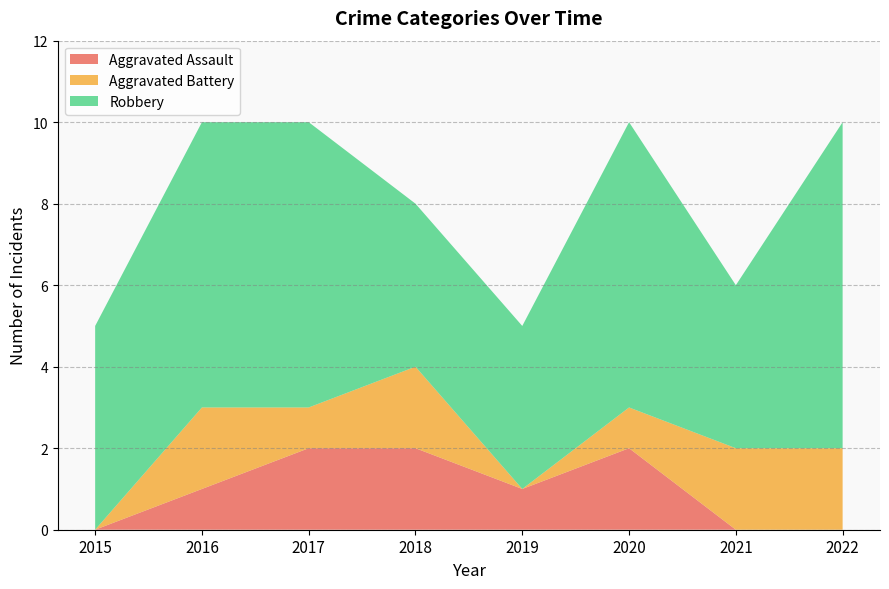

Reading right to left, extract all data points from this chart.

Aggravated Assault: 0	0	2	1	2	2	1	0
Aggravated Battery: 2	2	1	0	2	1	2	0
Robbery: 8	4	7	4	4	7	7	5